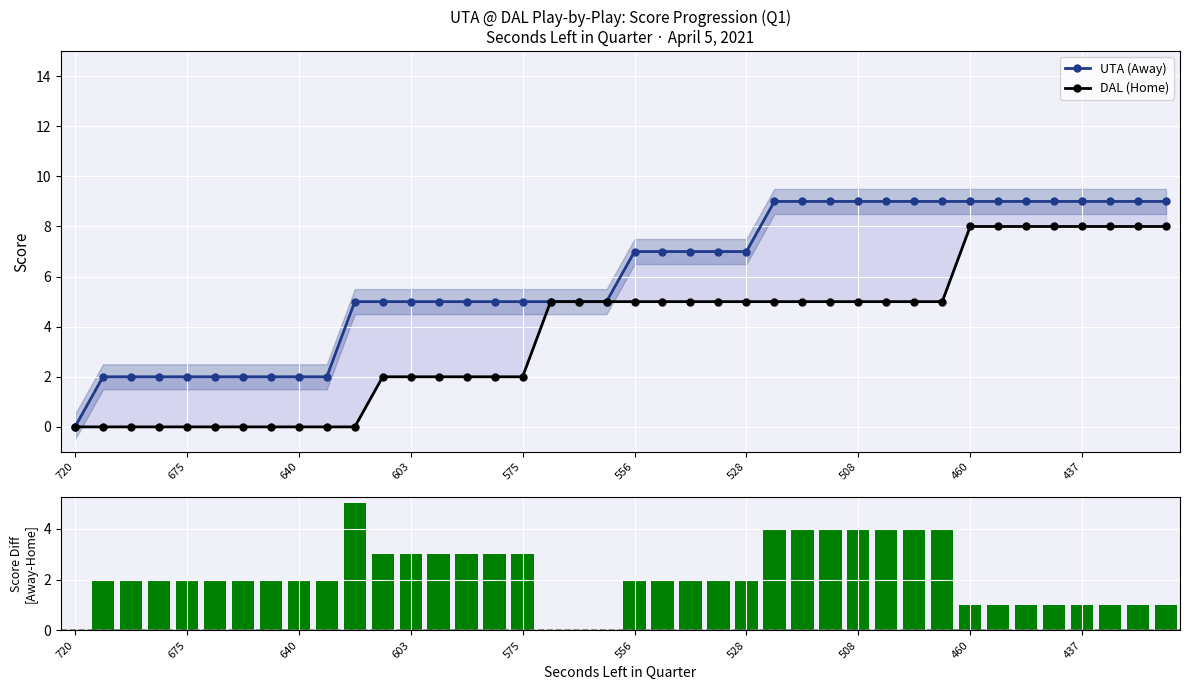

Rank the series by their maximum value, from lowest to highest.

Score Diff (Away - Home), DAL (Home), UTA (Away)